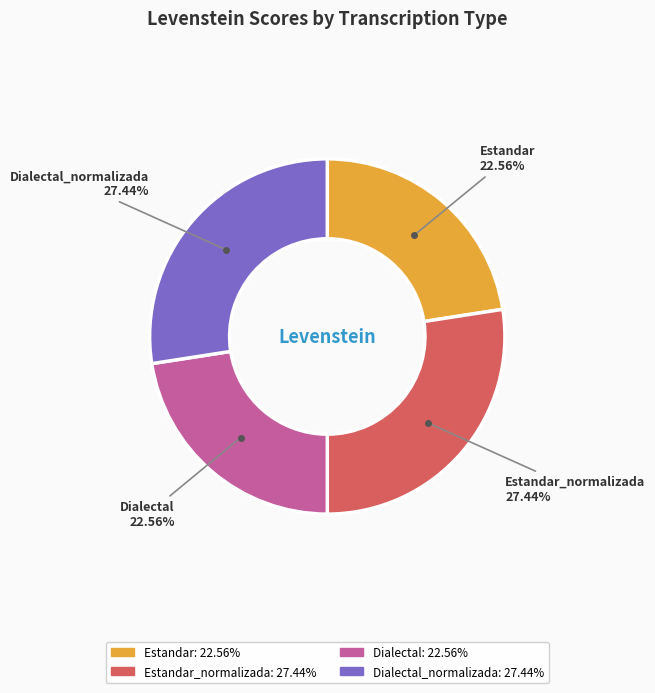

Count the number of slices in the pie.

4